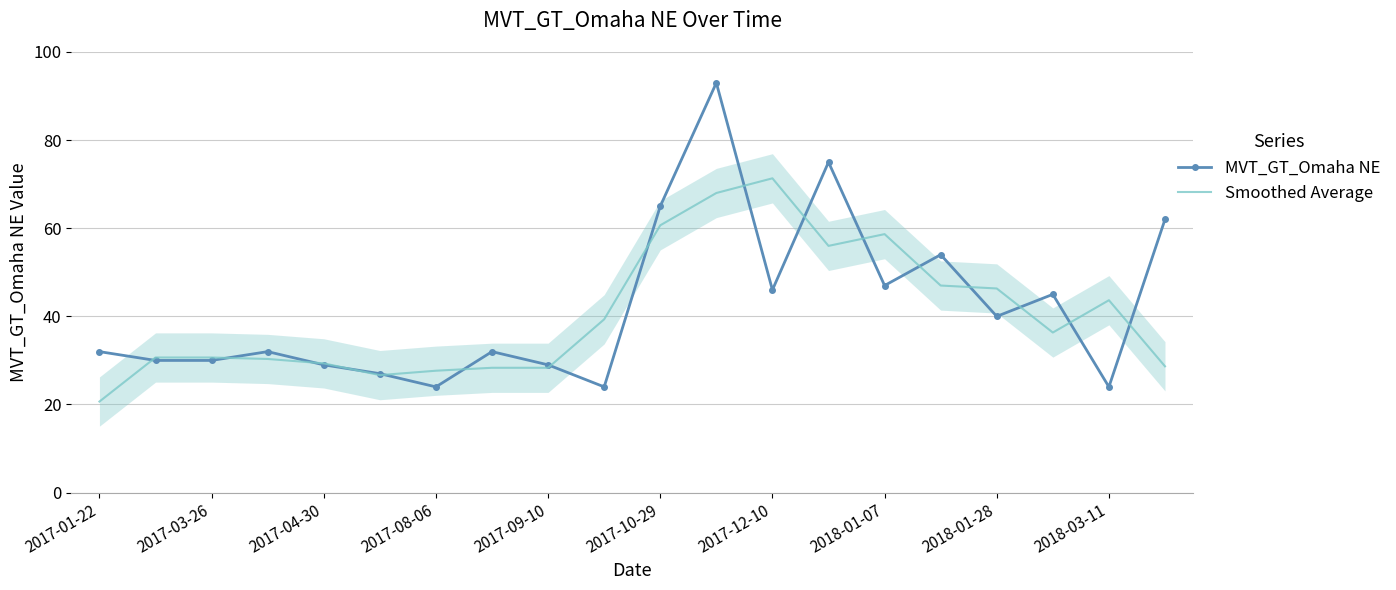

What is the difference between the maximum and minimum values in the MVT_GT_Omaha NE series?

69.0